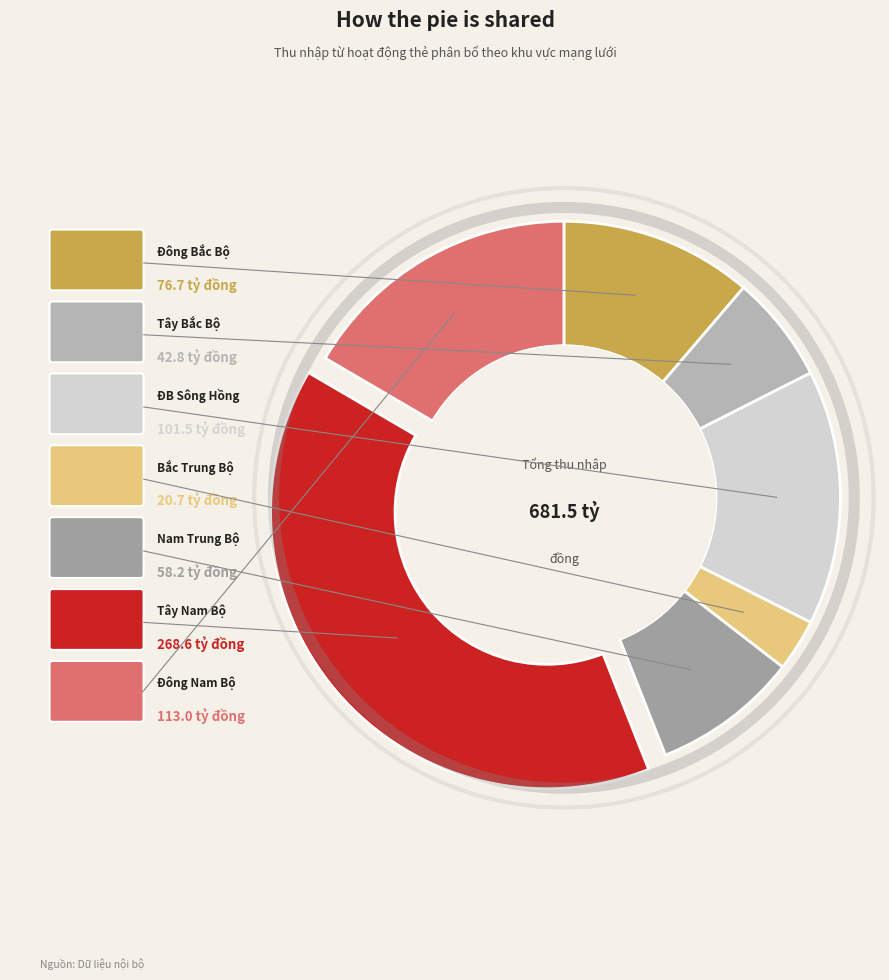

How many segments does this pie chart have?

7